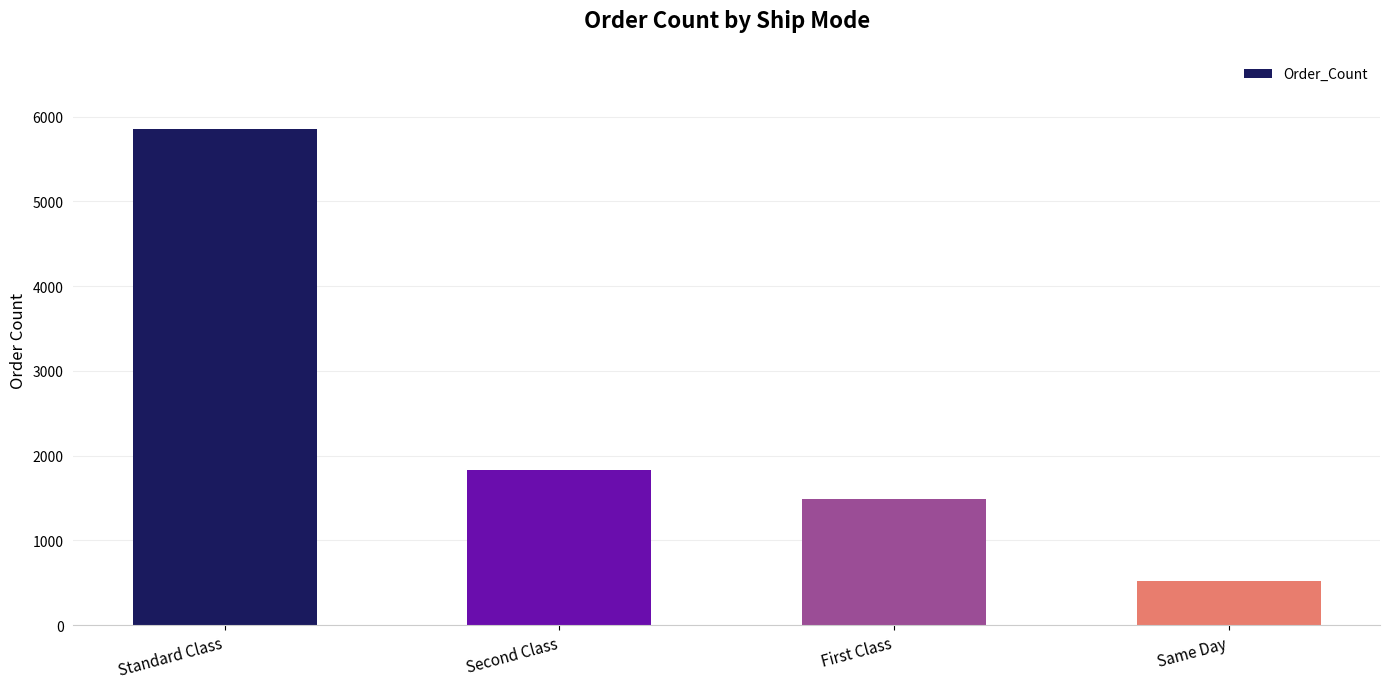

Where does the data first go above 1833?

Standard Class